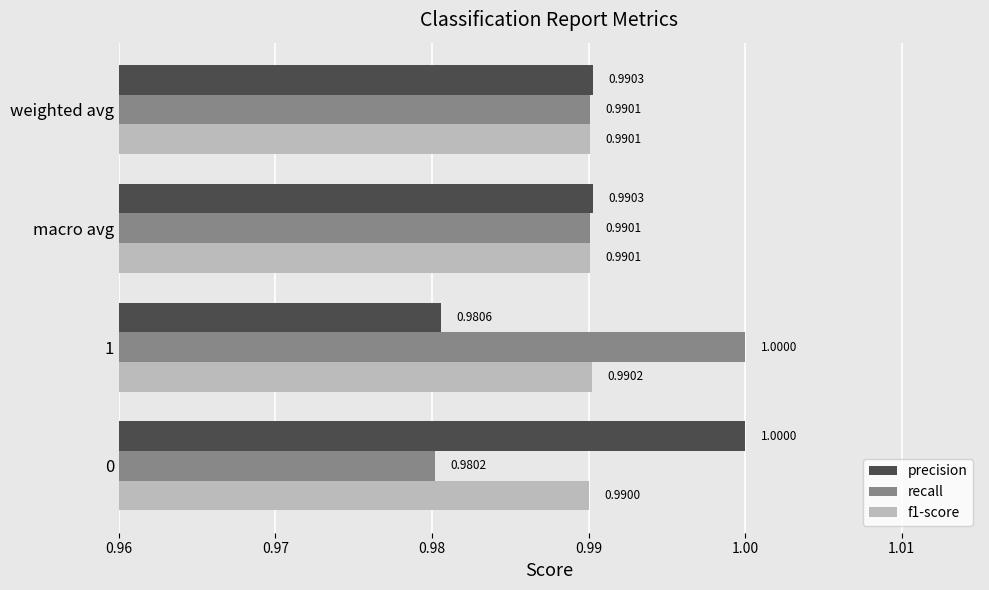

What is the total value across all series at 1?

3.0